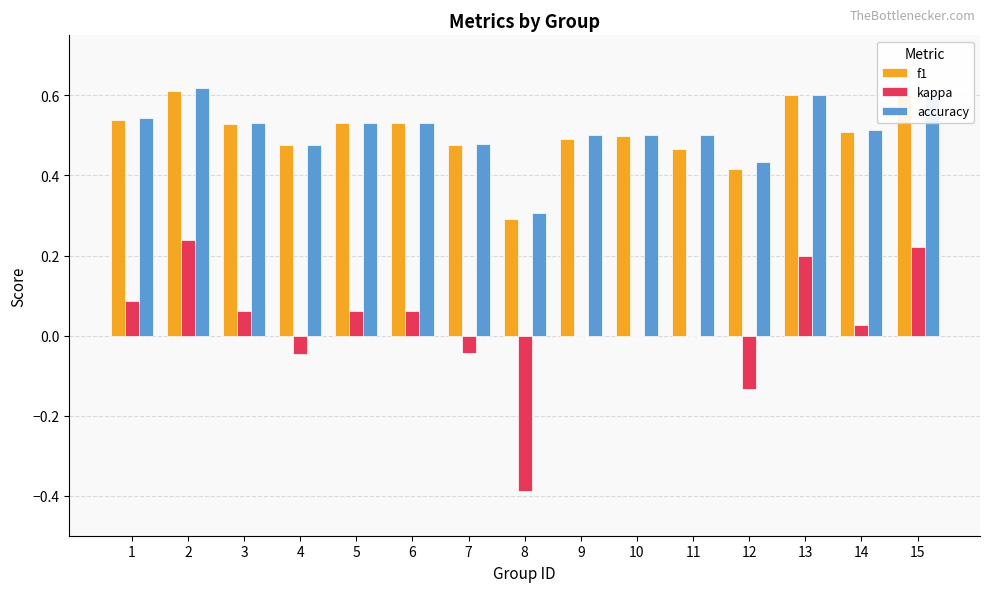

Is the value of accuracy at 2 greater than the value of f1 at 11?

Yes